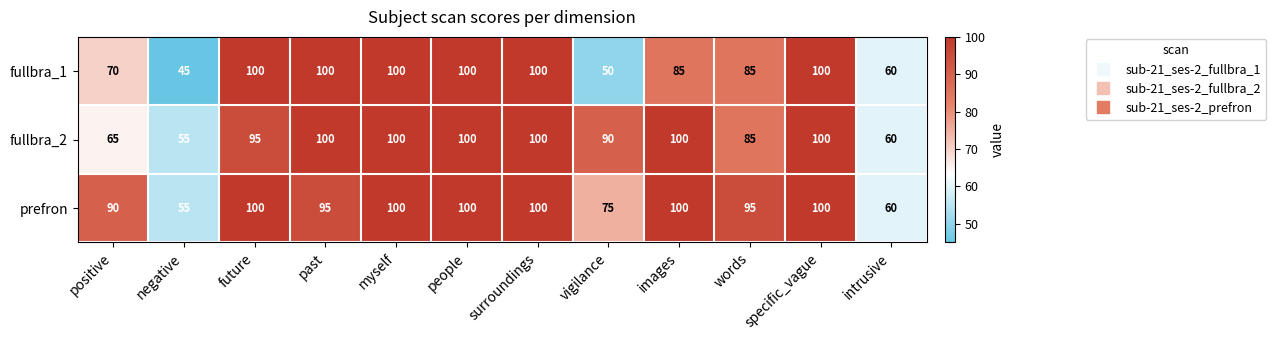

What is the sum of the fullbra_2 values at images and specific_vague?

200